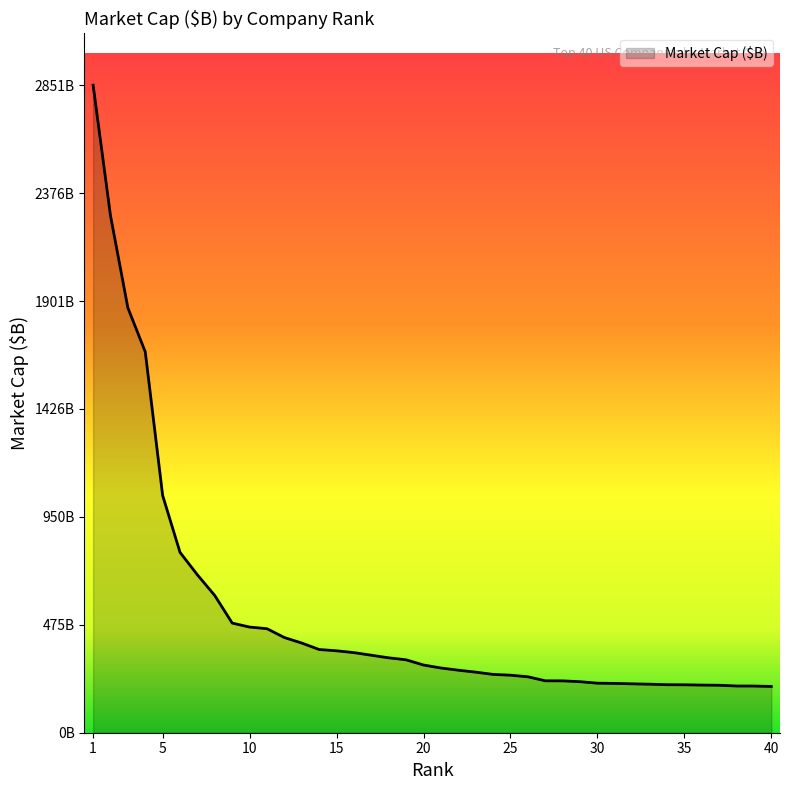

Is this an area chart (filled region under the line)?

Yes